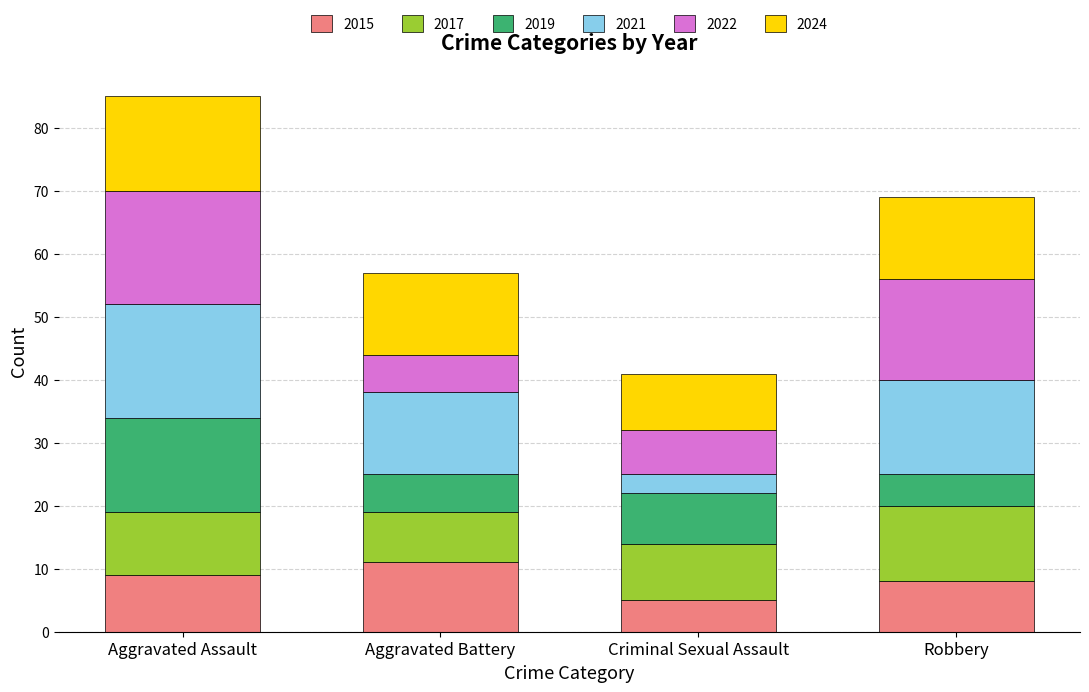

Count the number of categories in the chart.

4